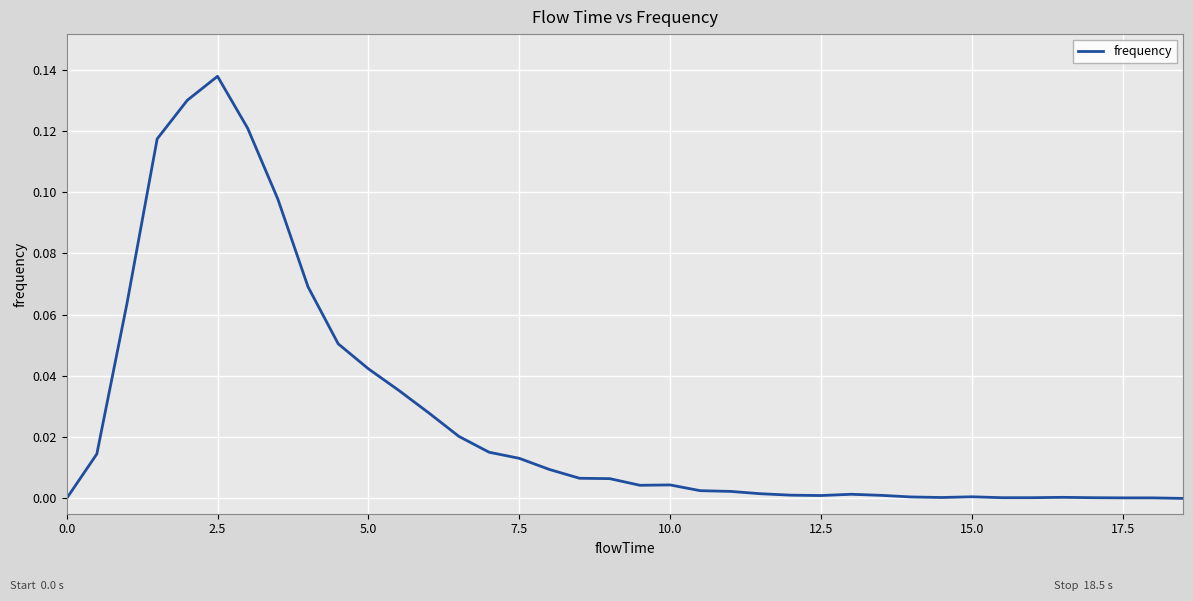

Does the chart display data point markers on the line(s)?

No